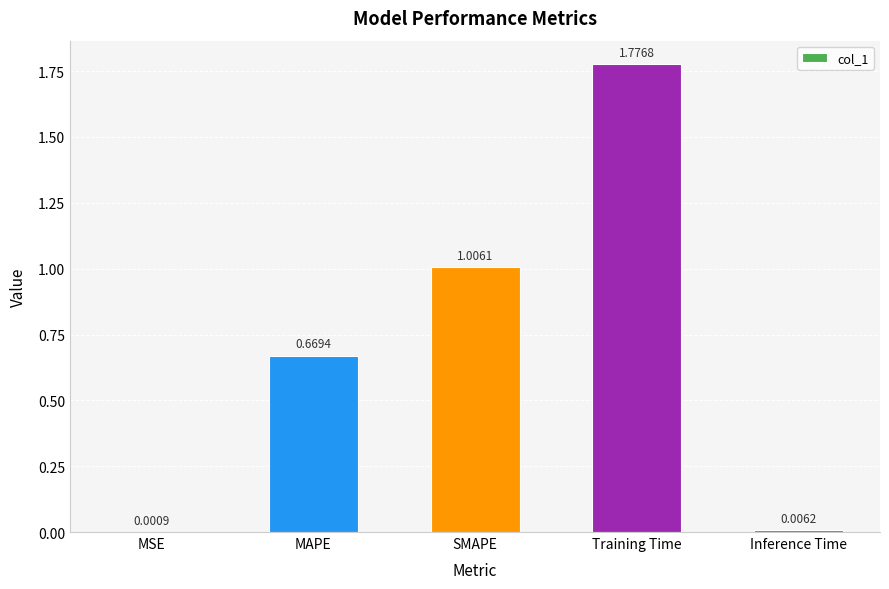

Which category has the highest value across all series?

Training Time